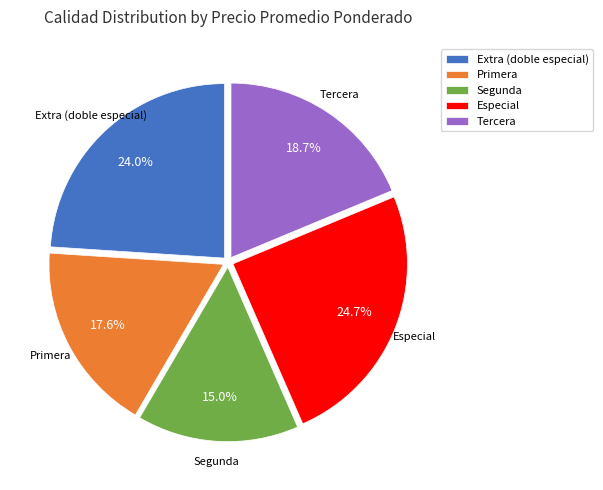

To the nearest percent, what is the average slice percentage?

20%